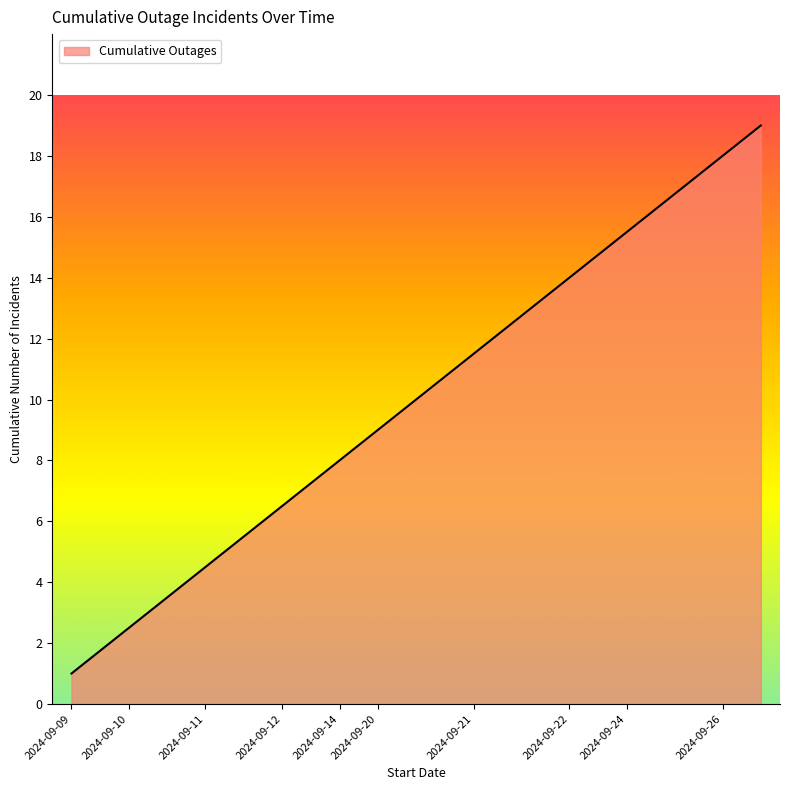

What is the difference between the maximum and minimum values?

18